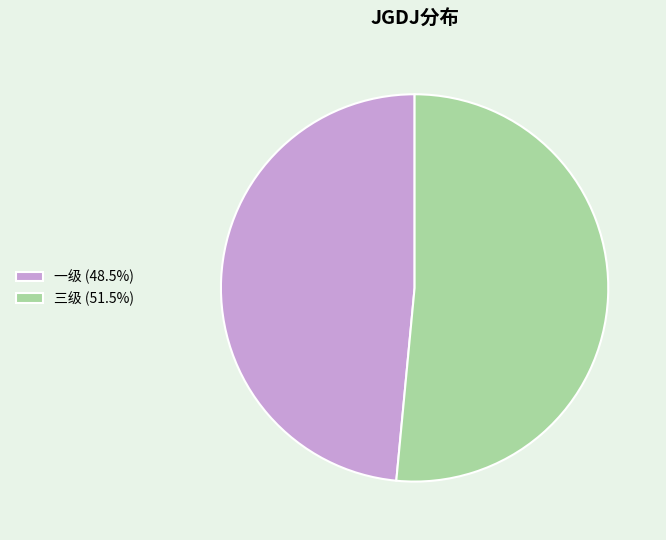

Is it true that 一级 is 63% of the pie?

False